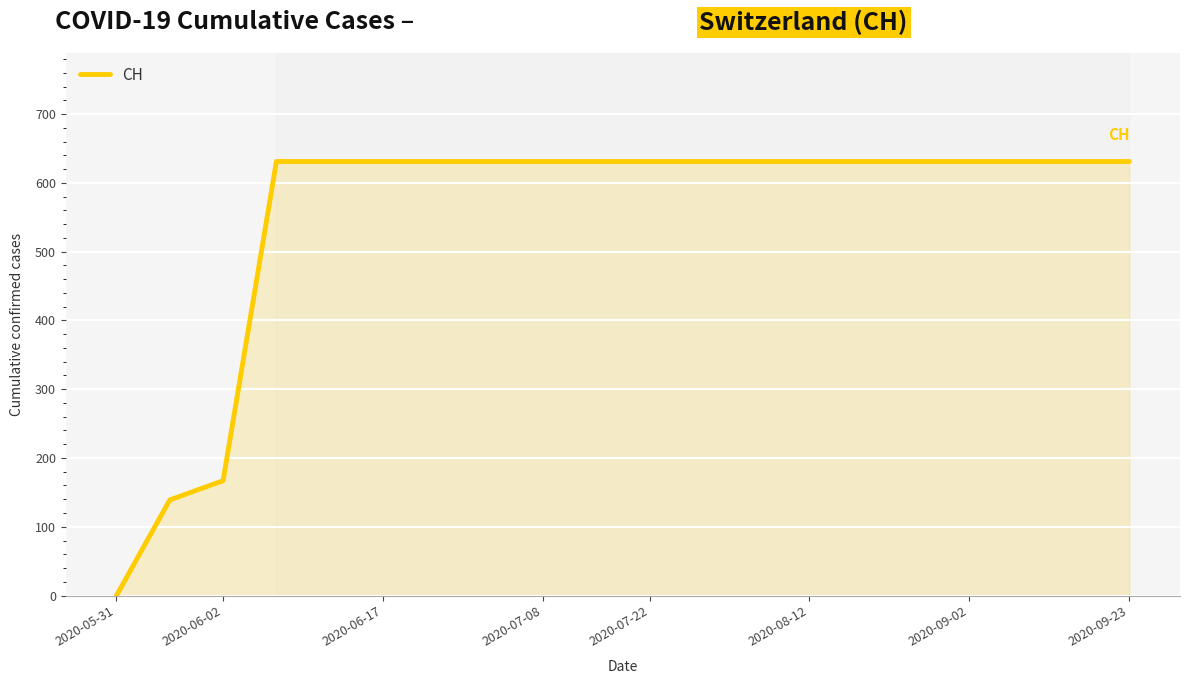

What is the maximum value shown in the chart?

631